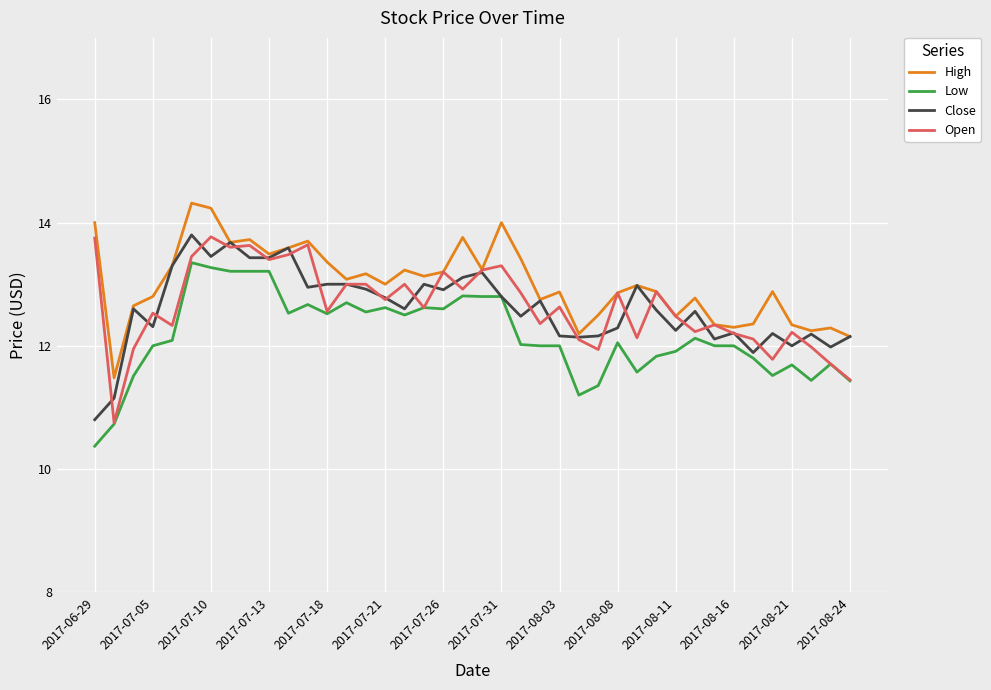

Which series has the largest total across all categories?

High